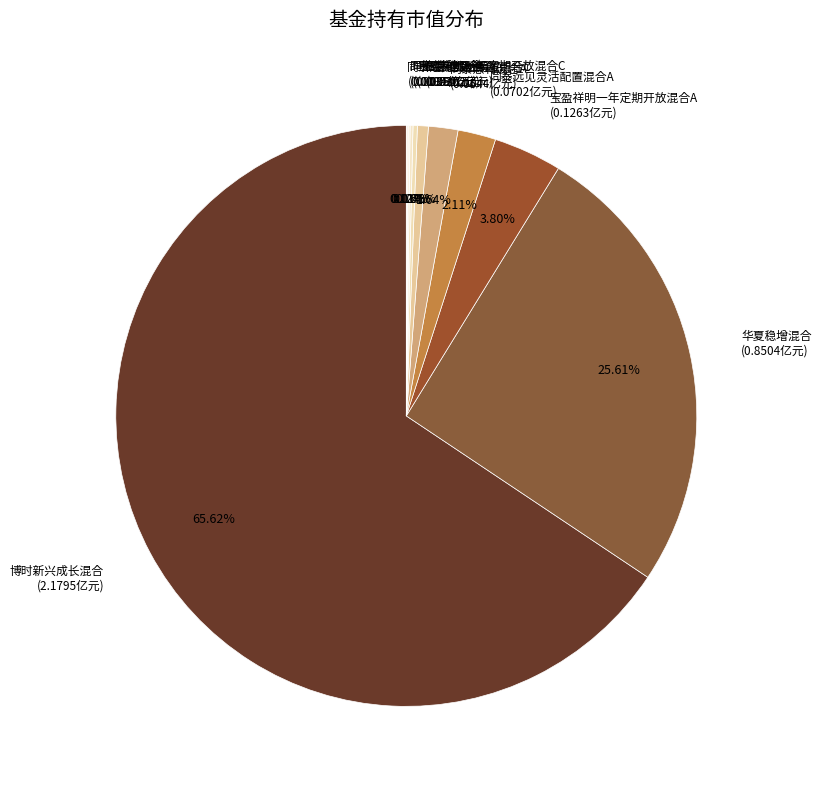

Which category has the biggest portion of the pie?

博时新兴成长混合